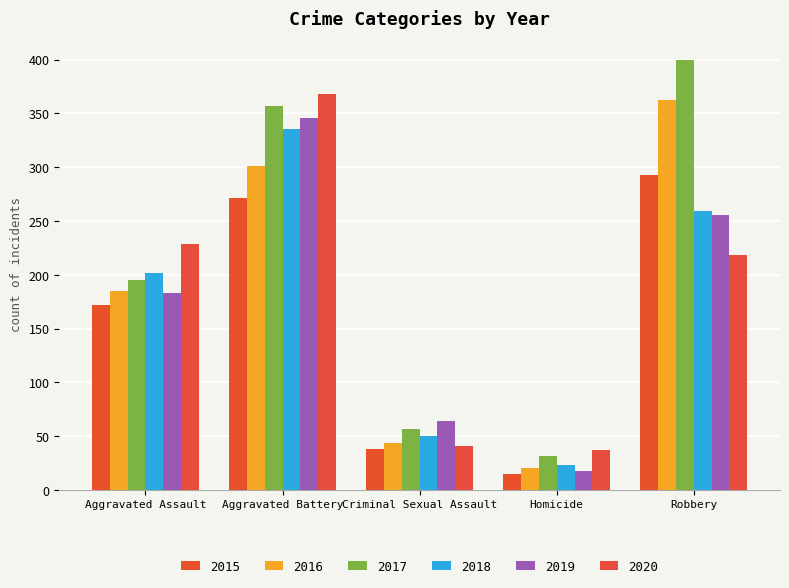

At which label is 2016 closest to 191?

Aggravated Assault